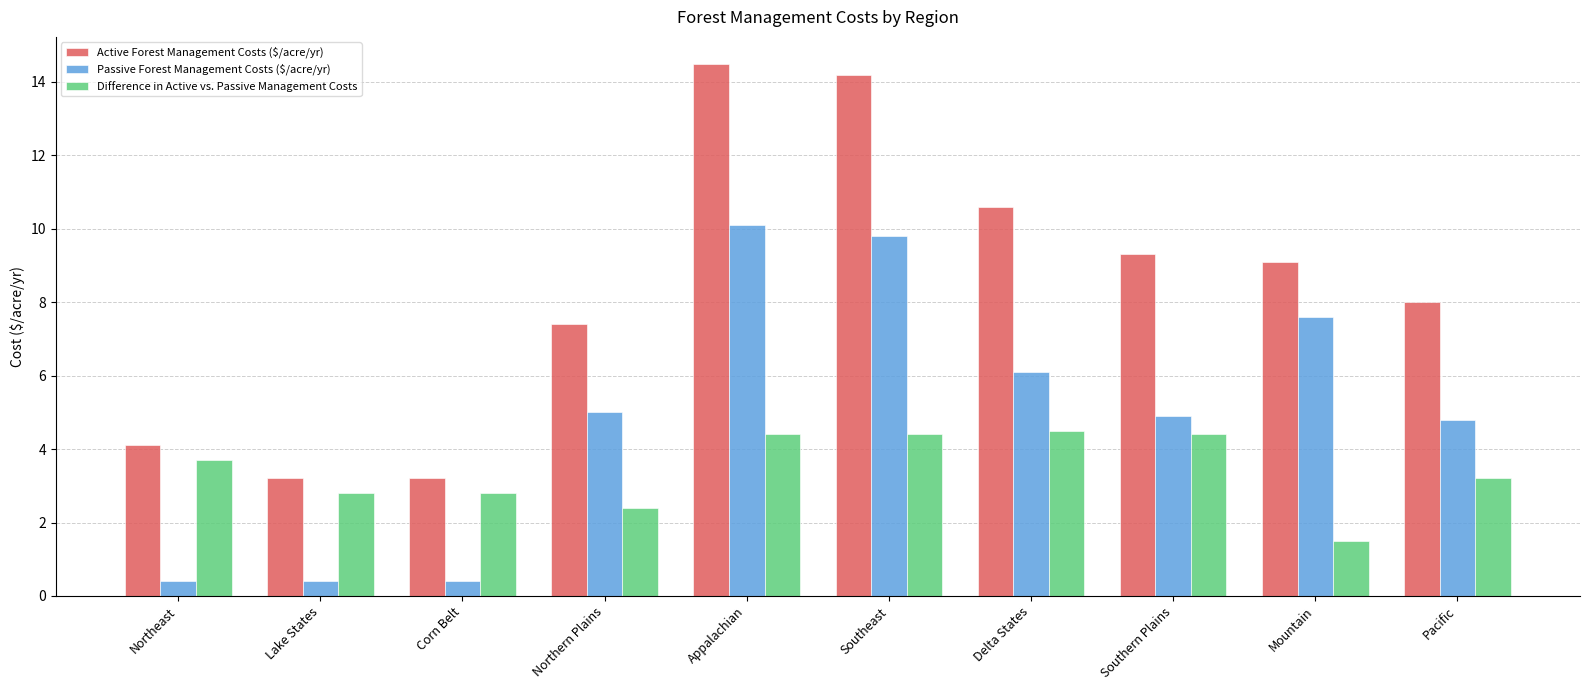

What are all the series names shown in the legend?

Active Forest Management Costs ($/acre/yr), Passive Forest Management Costs ($/acre/yr), Difference in Active vs. Passive Management Costs